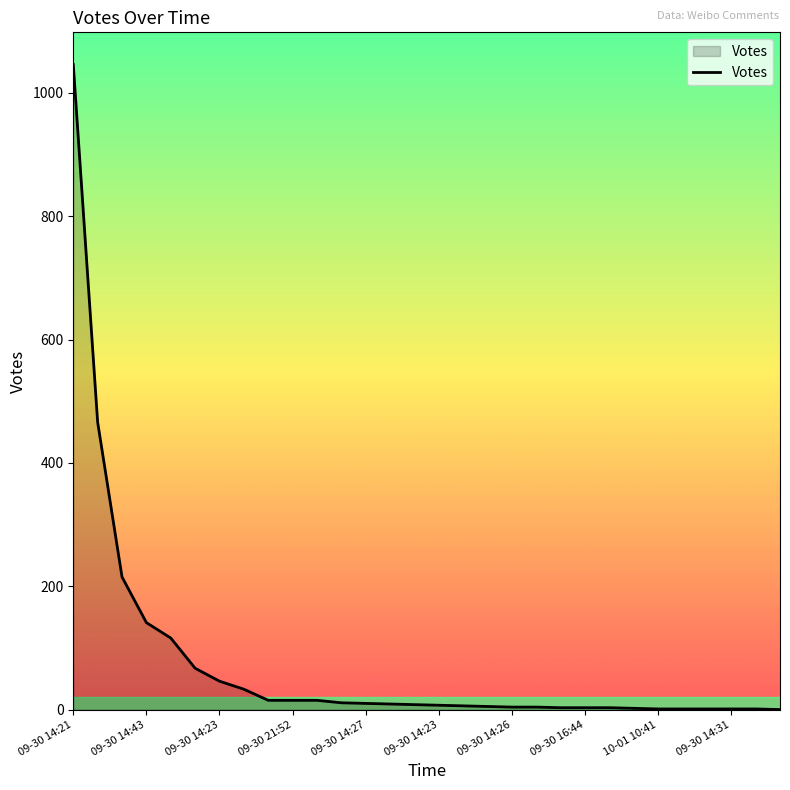

What is the difference between the maximum and minimum values?

1046